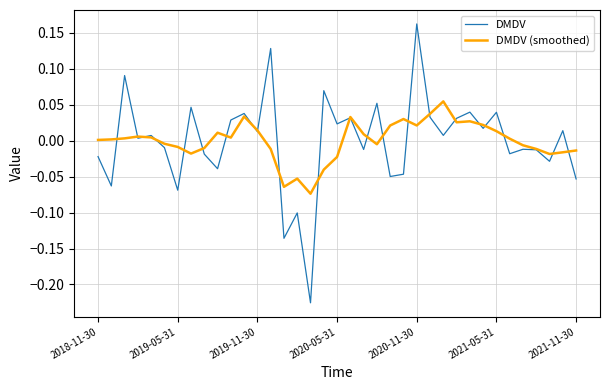

Which series has the widest spread of values?

DMDV